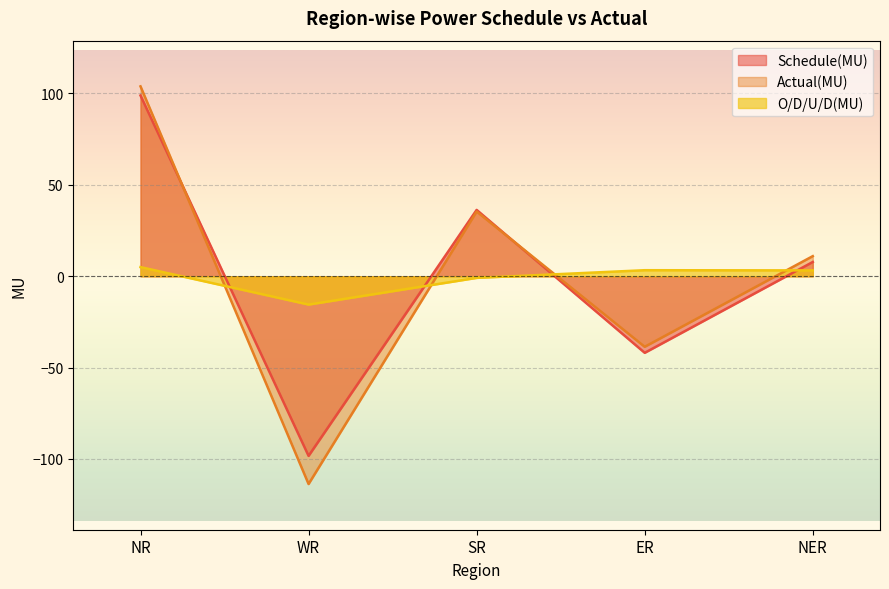

At which label does Actual(MU) first exceed 11?

NR